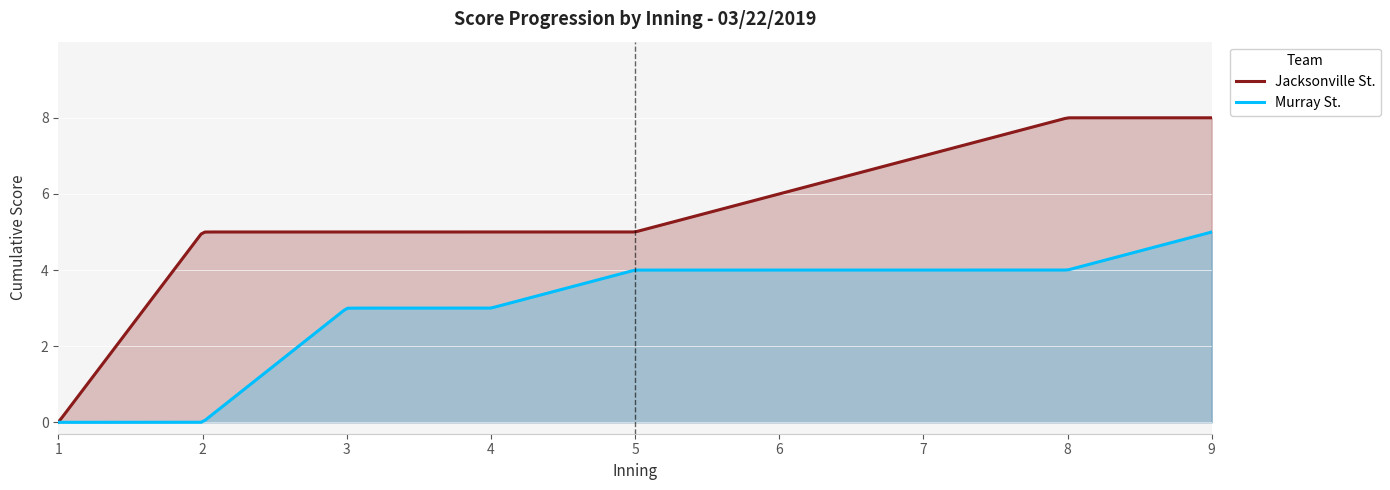

Which category has the lowest value in the bot series?

1